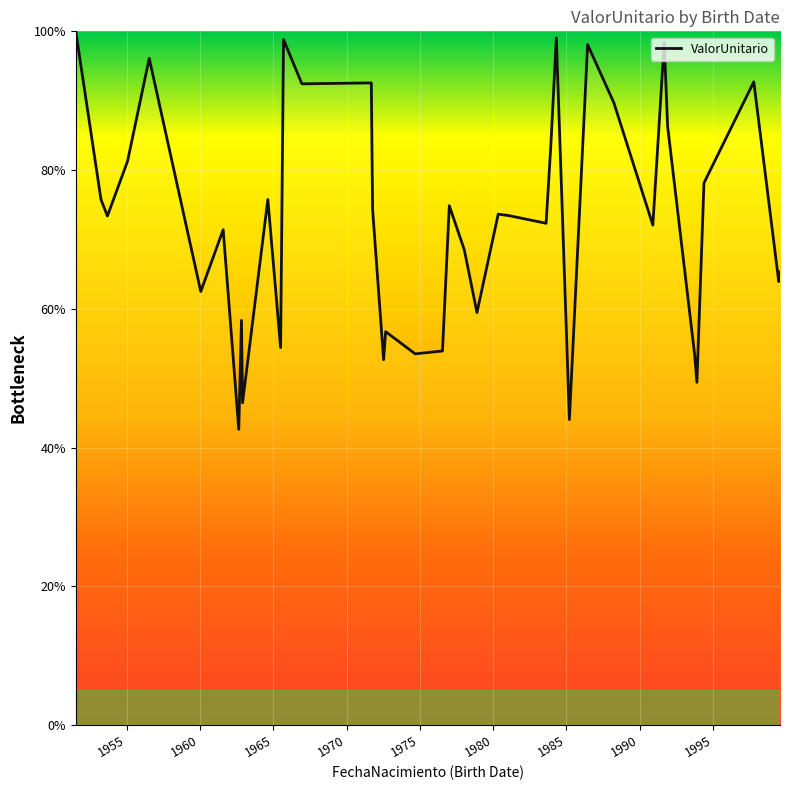

What is the greatest value displayed?

100.0